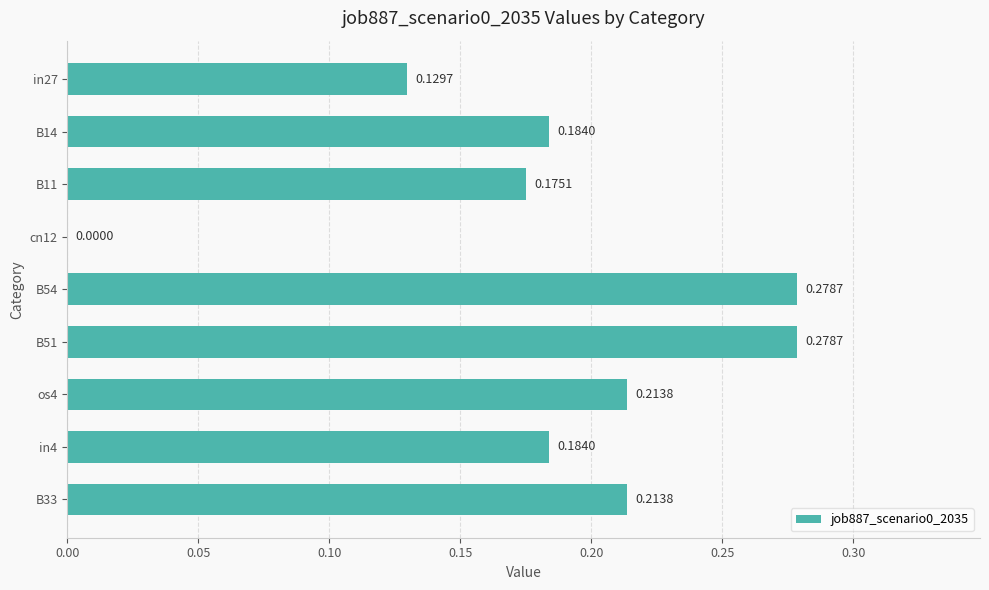

What is the sum of the values at in4 and B33?

0.4